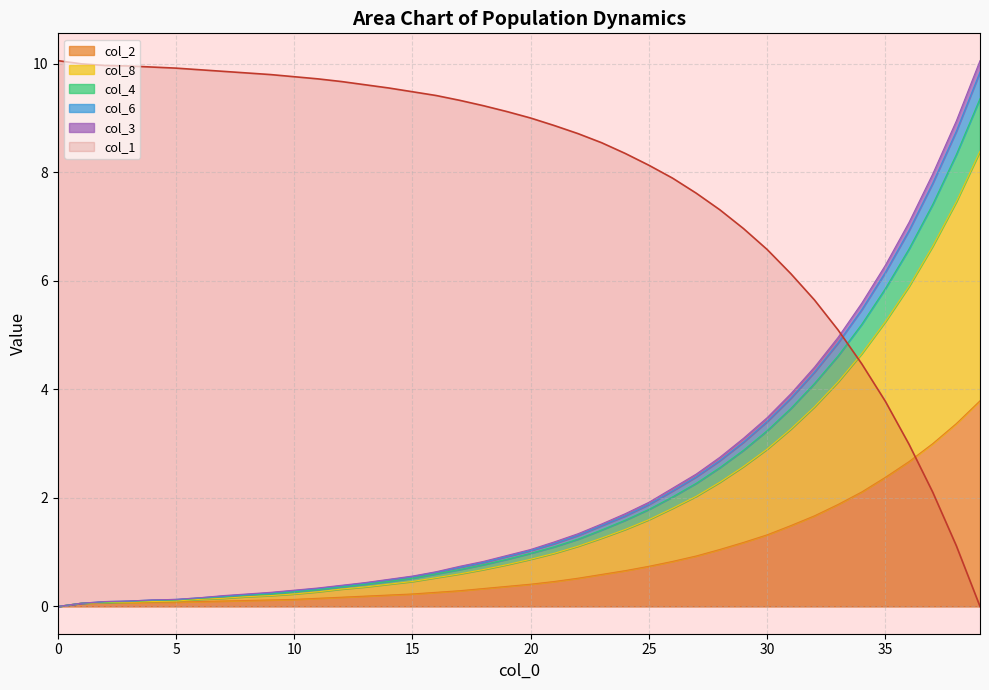

At which category is the sum across all series the highest?

39